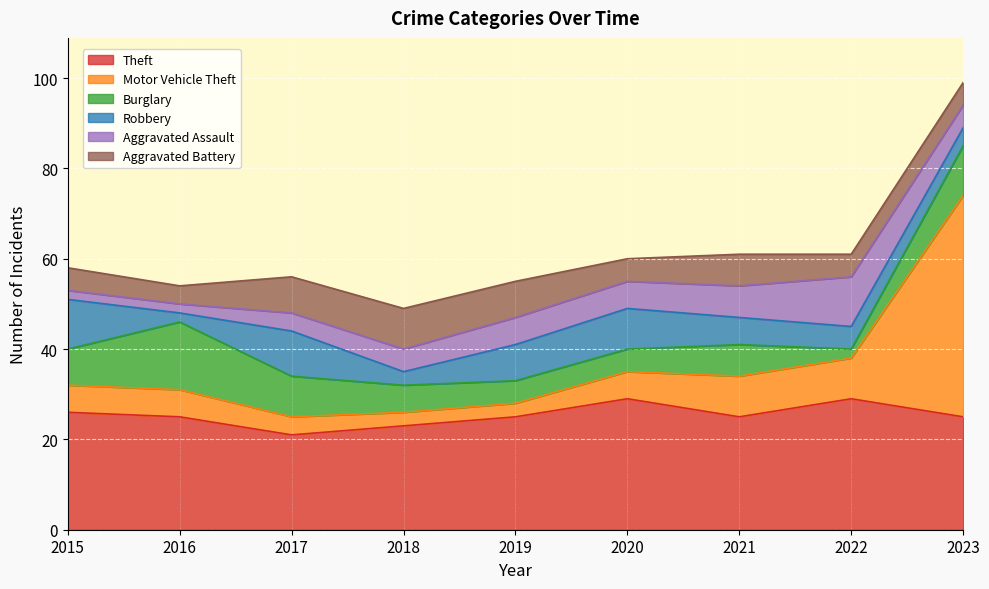

At which label is Burglary closest to 8?

2015